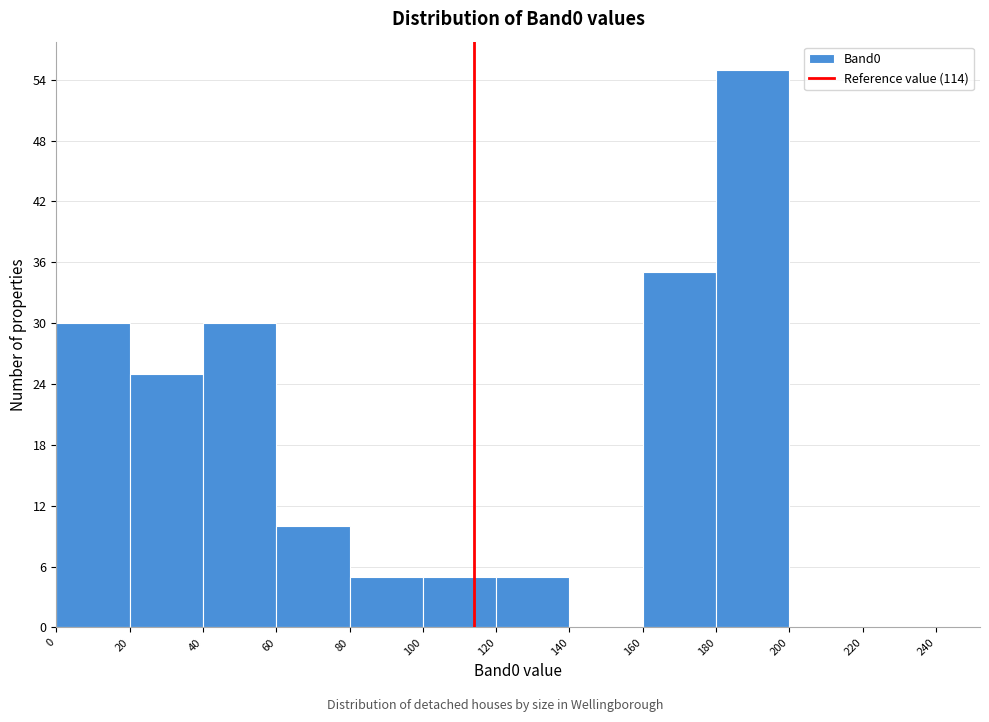

Which range on the x-axis has the tallest bar?

180 to 200